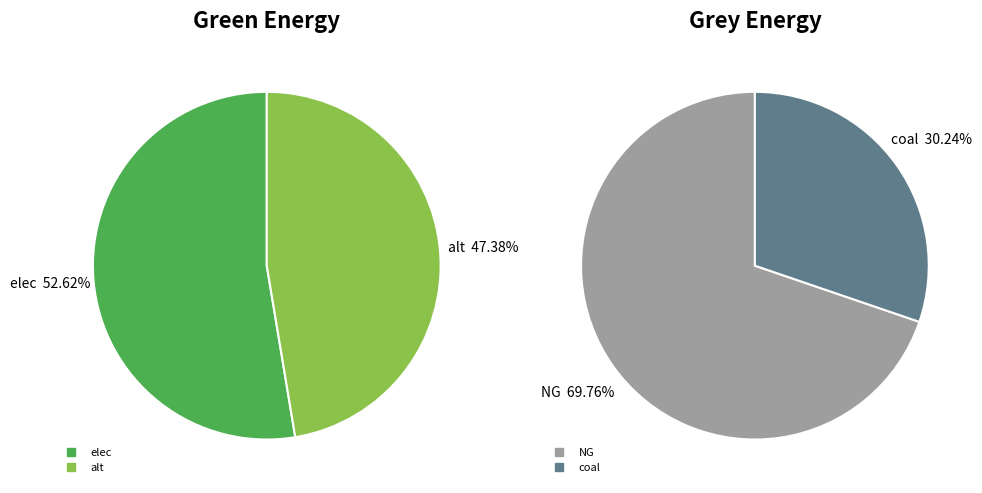

Is there any slice that represents more than half of the pie?

Yes